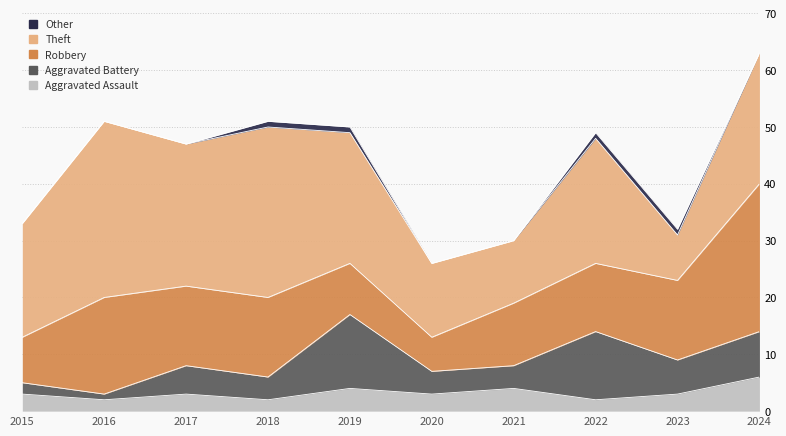

What is the spread (max minus min) of values at 2016?

31